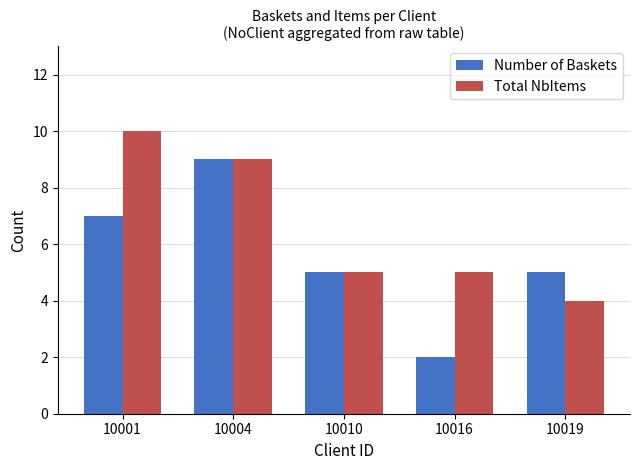

Read the Total NbItems value at 10019.

4